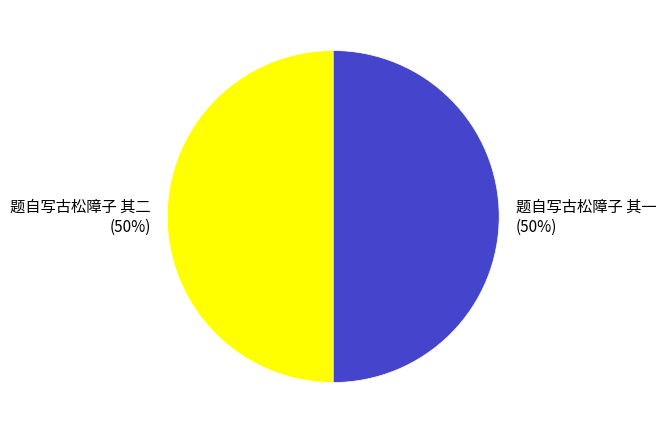

Approximately how many times larger is the value at 题自写古松障子 其一 compared to 题自写古松障子 其二?

1.0